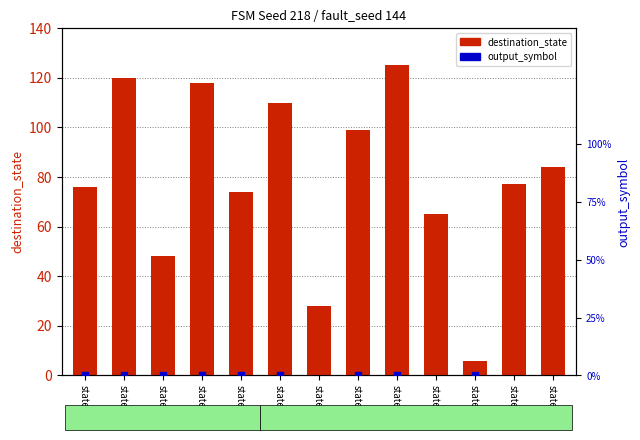

Which series reaches the maximum Y coordinate?

destination_state (a)